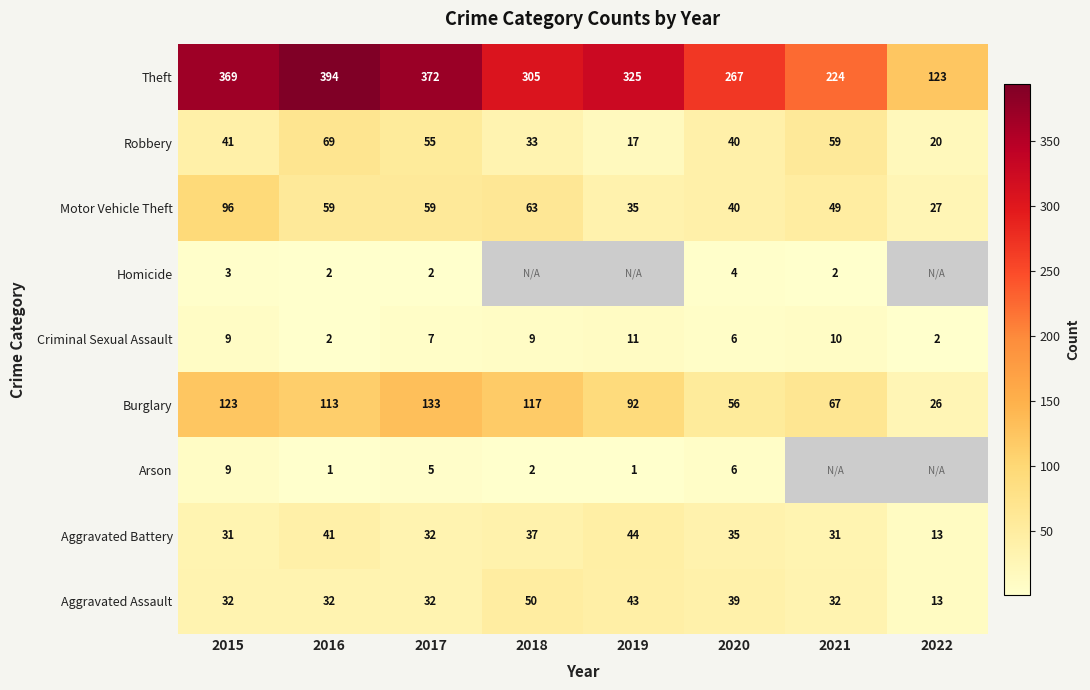

What is the smallest value displayed?

1.0